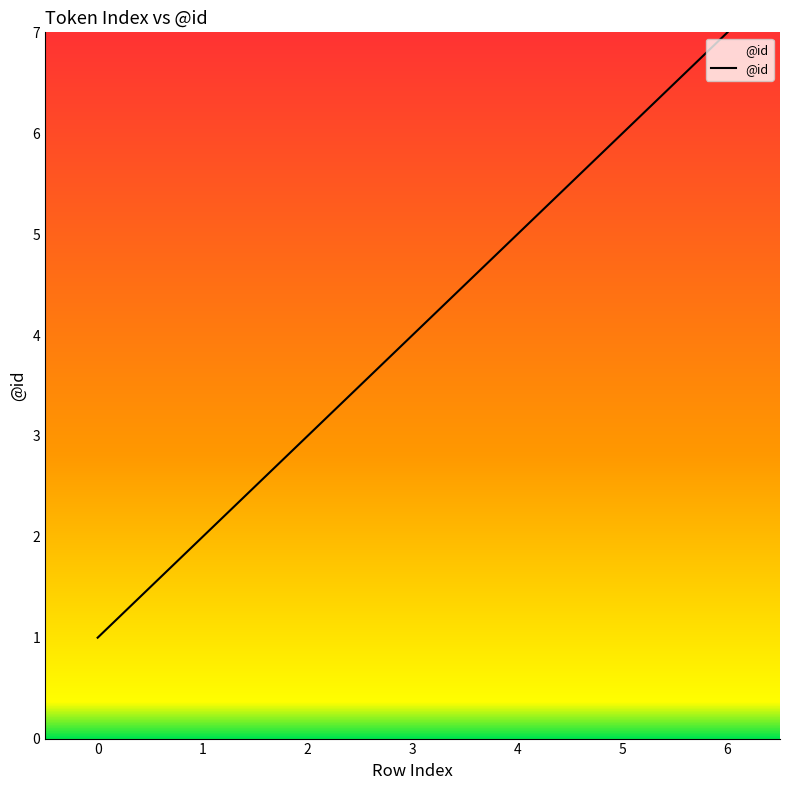

What is the difference between the values at 2 and 6?

4